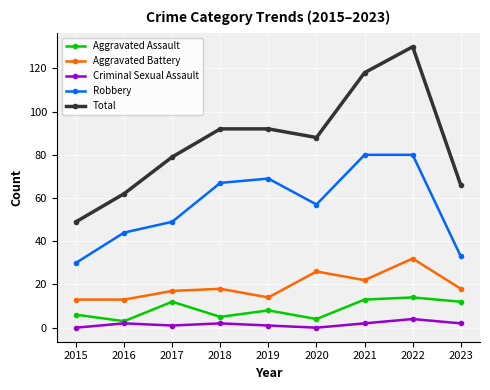

Which series has the largest range (max minus min)?

Total